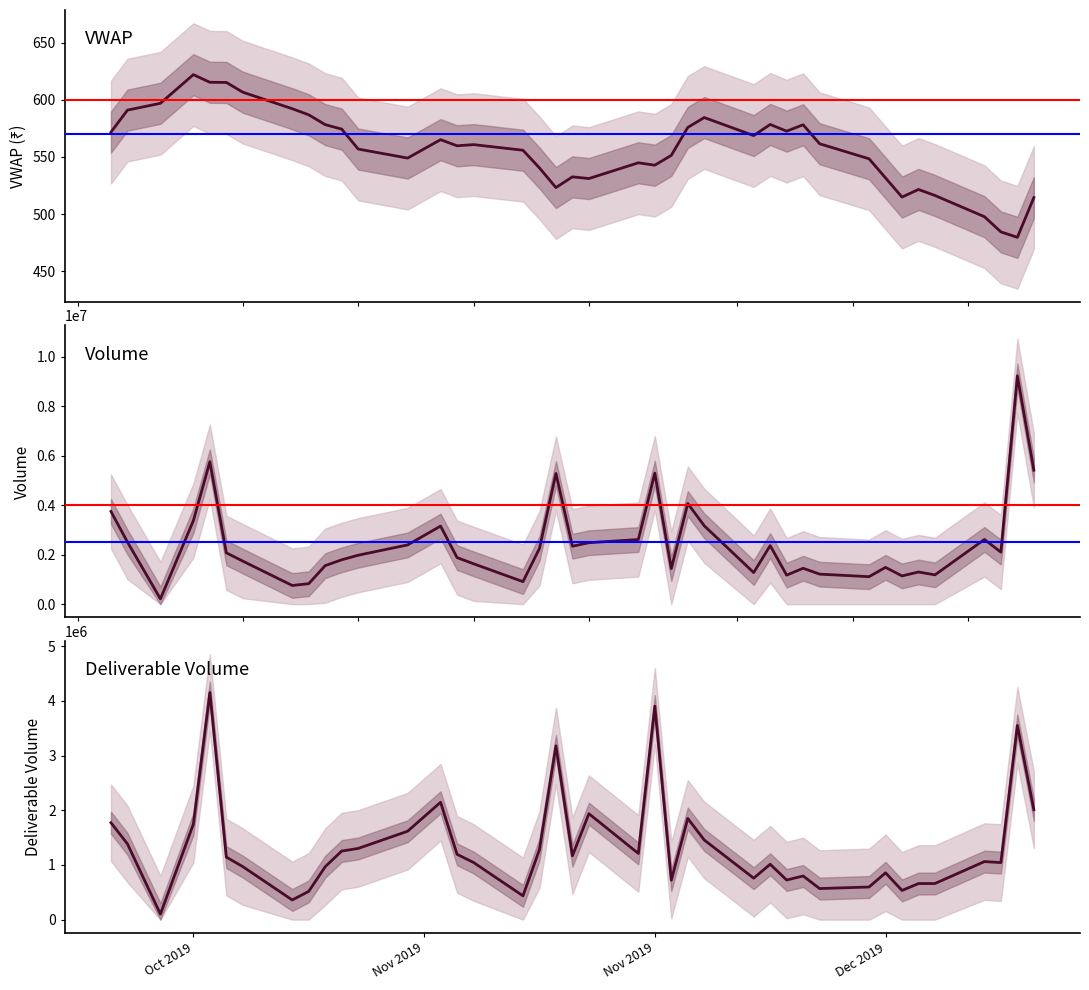

The VWAP series shows 861.0 at Nov 2019. True or false?

False